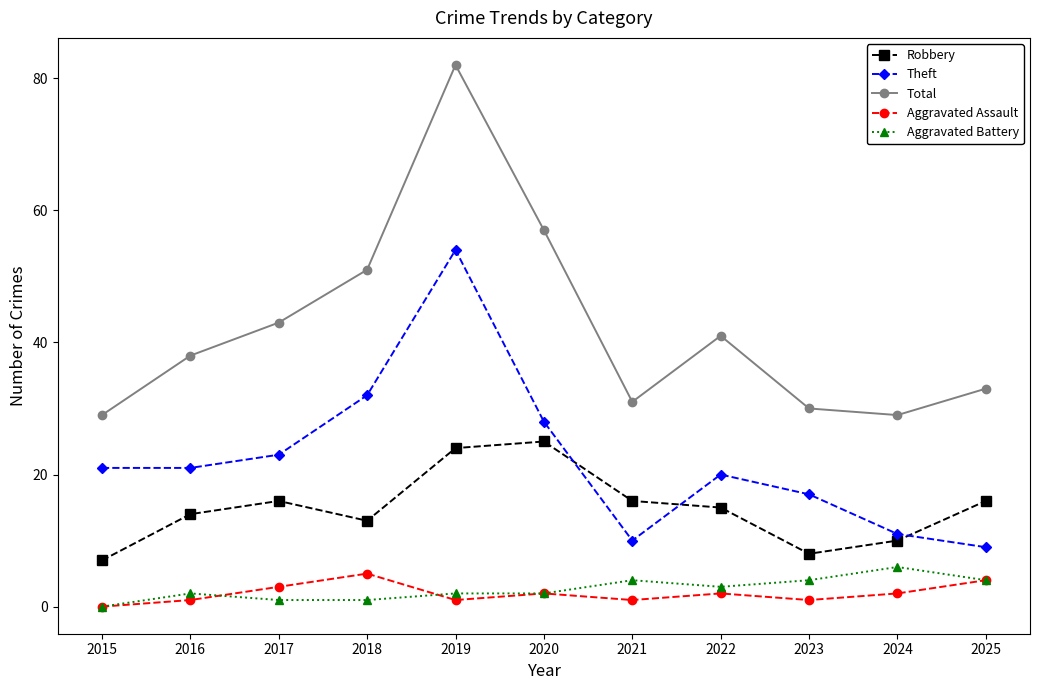

Where is the first local minimum for Total?

2021